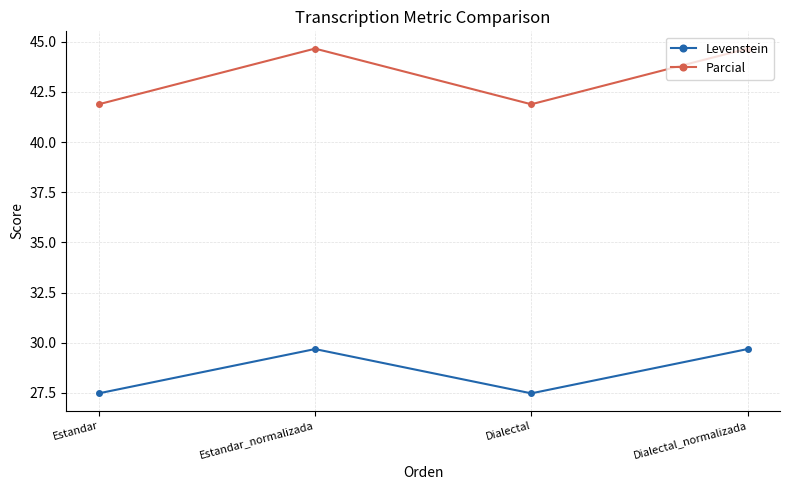

What is the minimum value for Parcial?

41.9